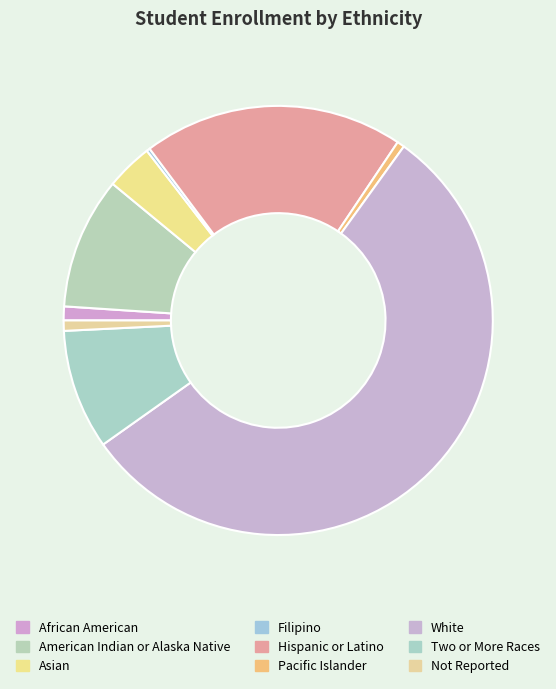

Rank the categories by value from lowest to highest.

Filipino, Pacific Islander, Not Reported, African American, Asian, Two or More Races, American Indian or Alaska Native, Hispanic or Latino, White